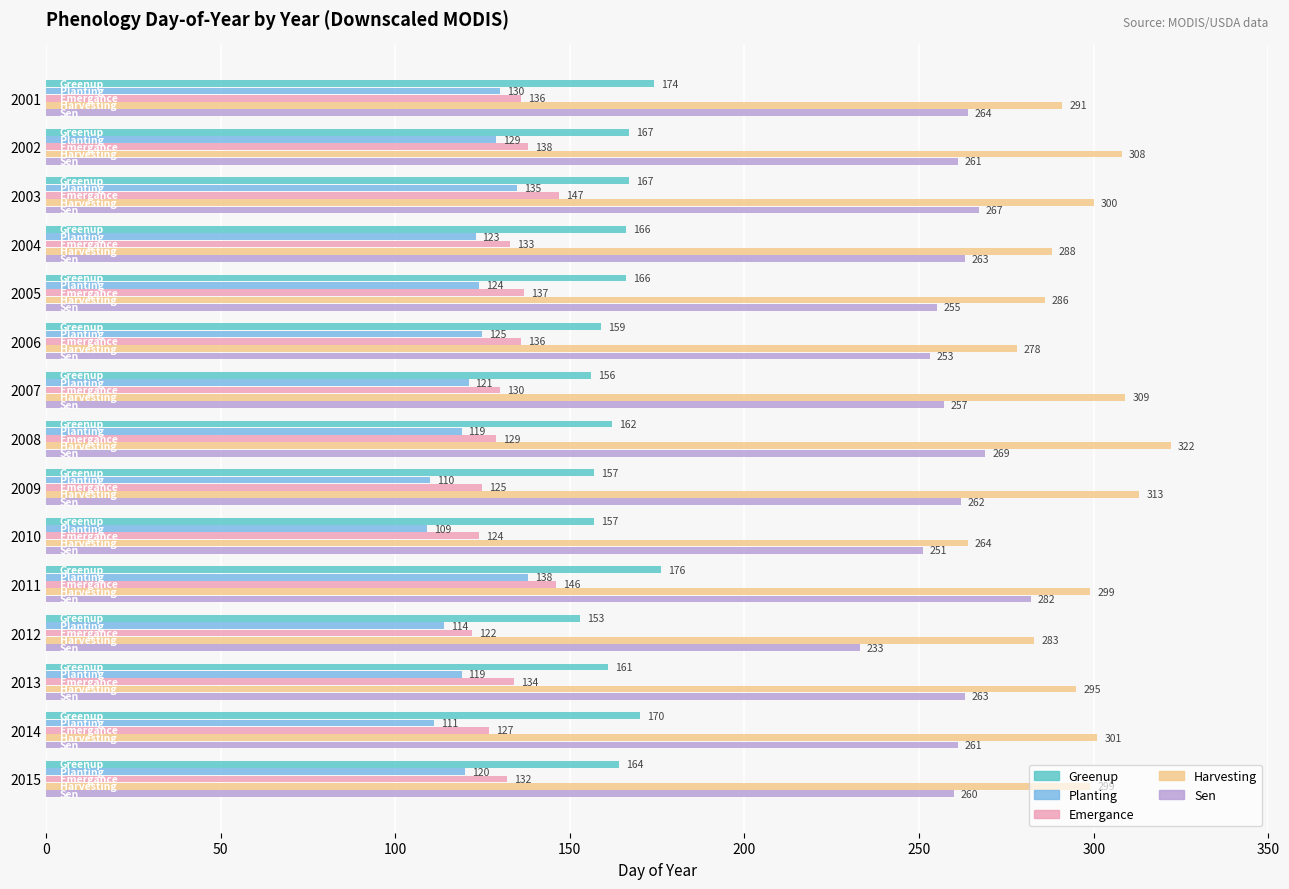

What is the minimum value for Emergance?

122